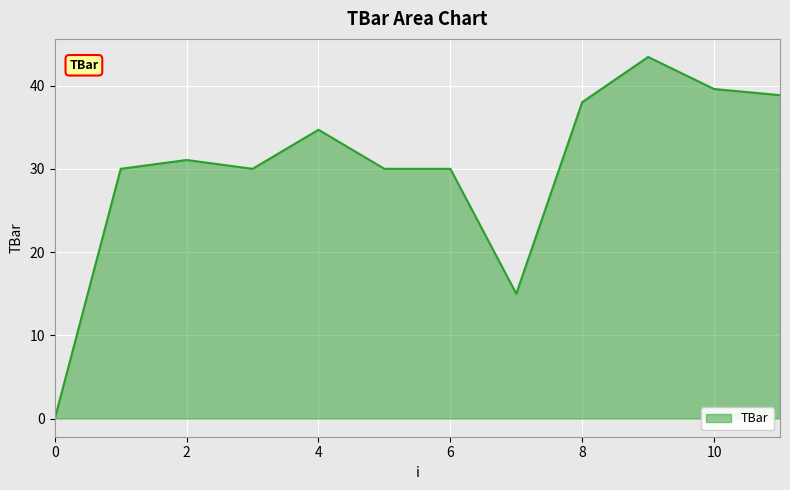

What is the maximum value shown in the chart?

43.4